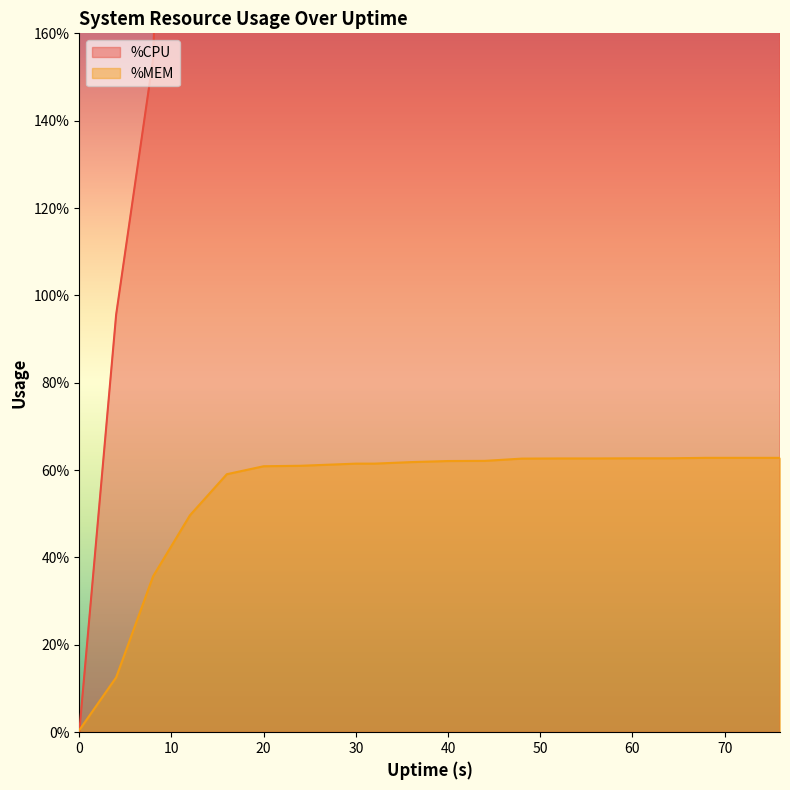

Where is %CPU nearest to the value 199?

8